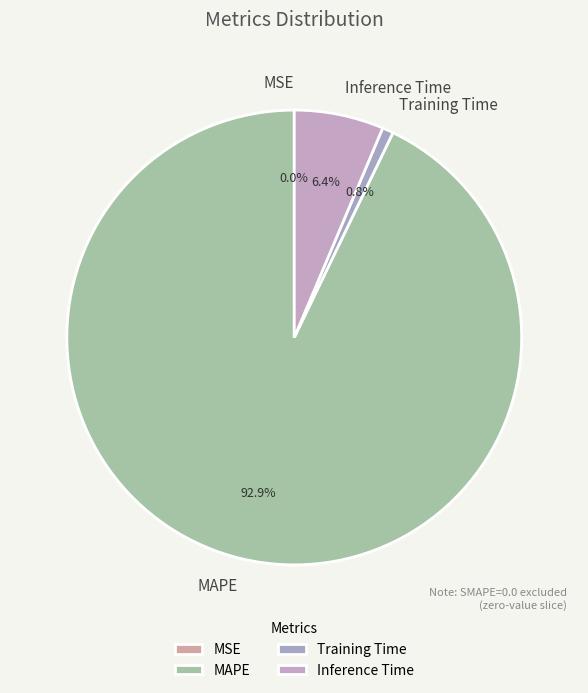

Is it true that Training Time is 8% of the pie?

False